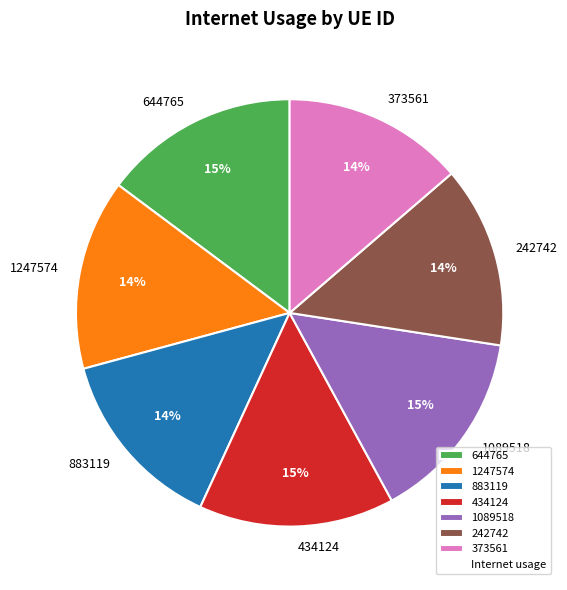

The 1247574 slice represents 24% of the pie. True or false?

False